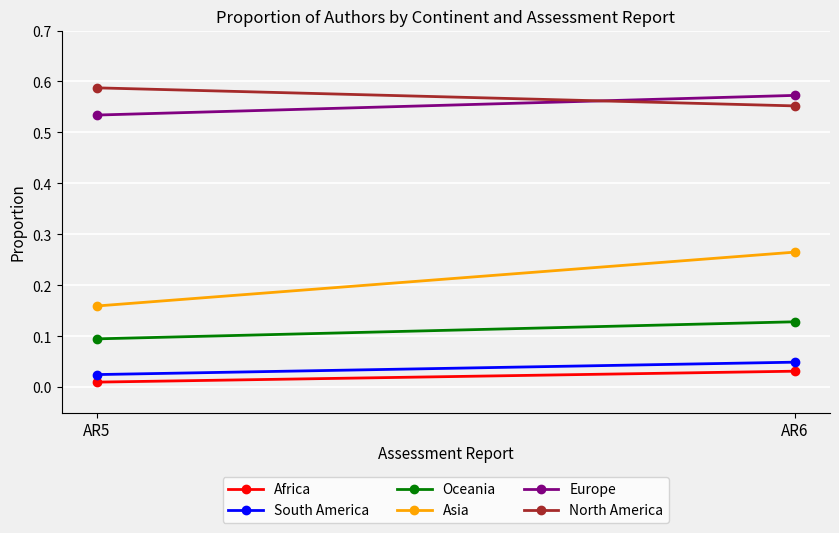

What is the maximum value for Asia?

0.3